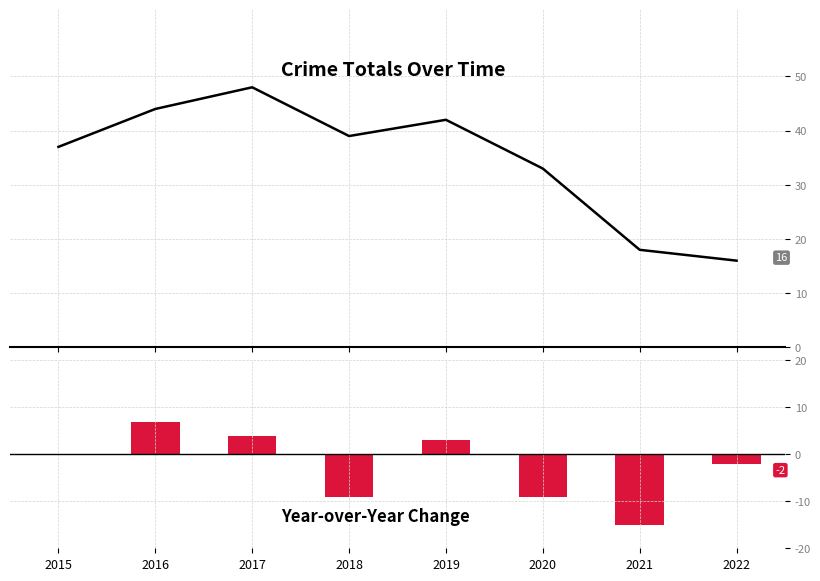

How many values in Year-over-Year Change are below zero?

4